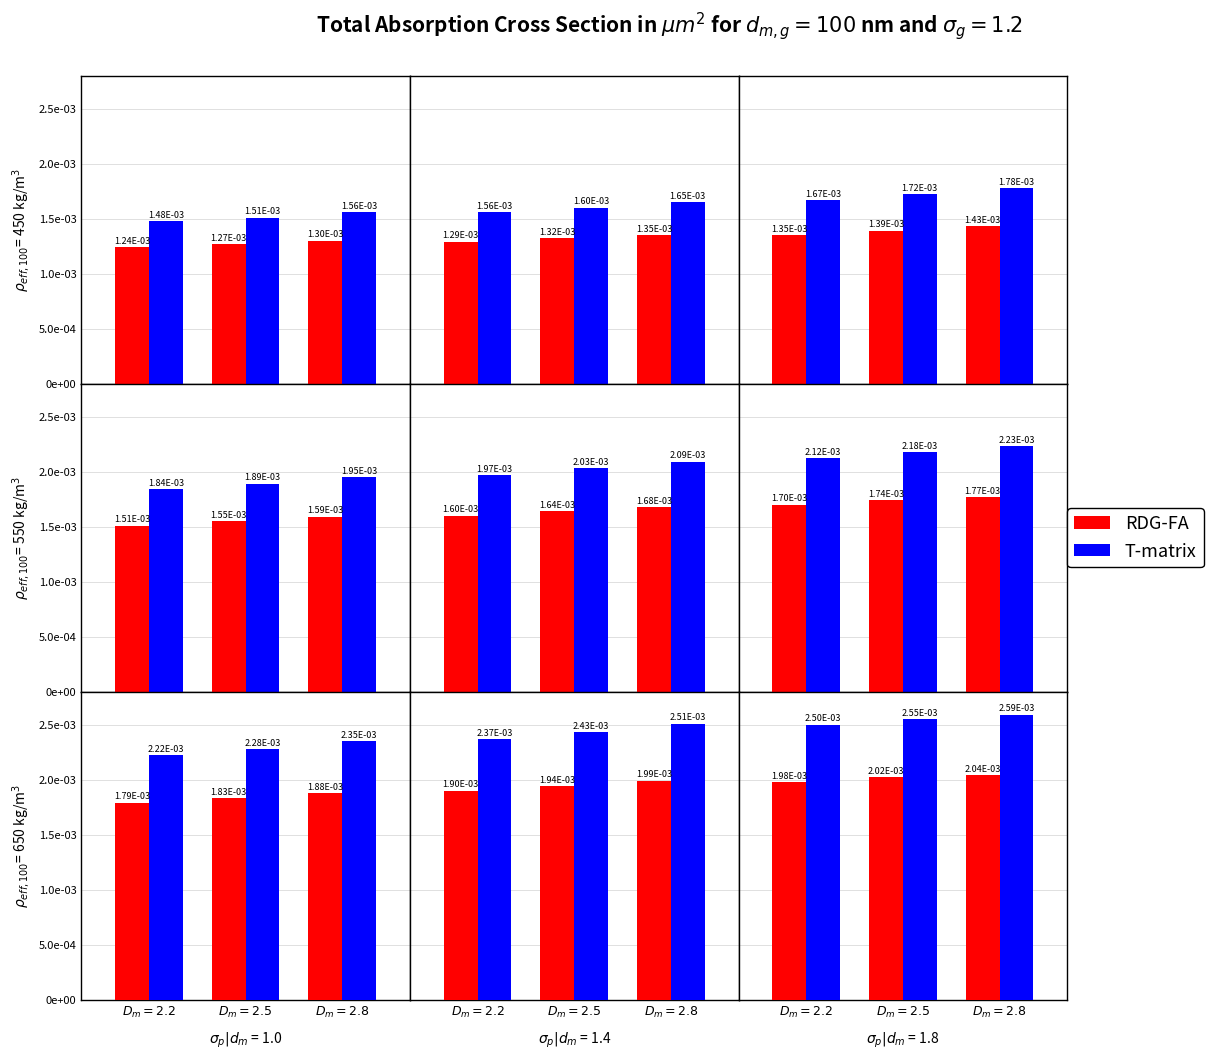

Which category has the highest value across all series?

$D_m = 2.8$